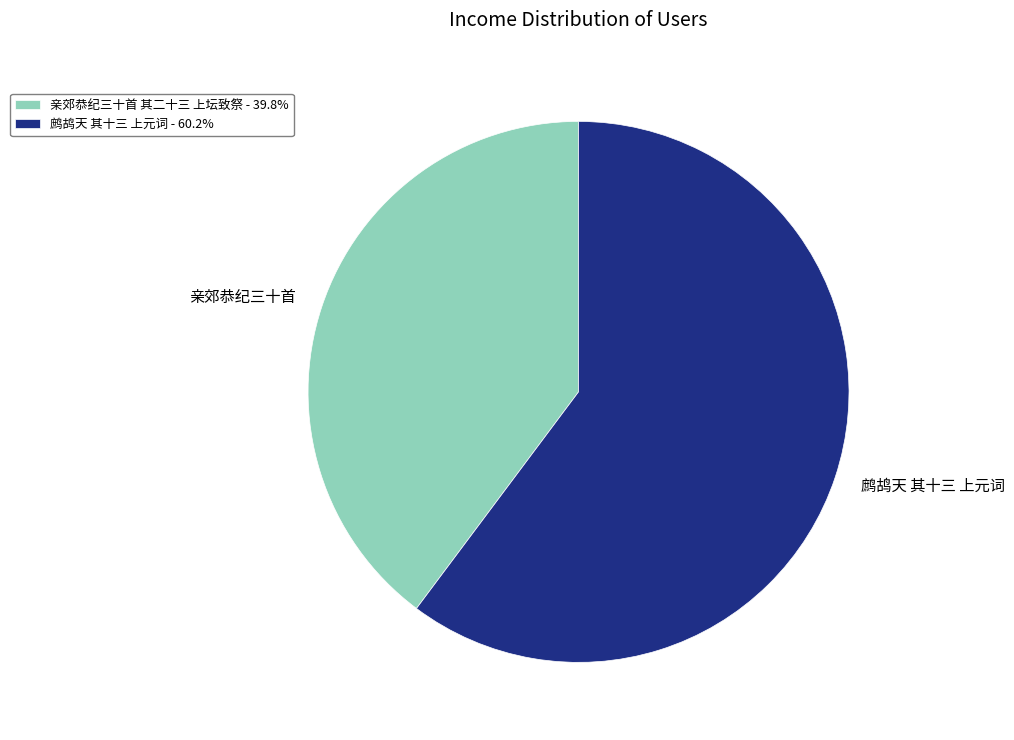

Does 亲郊恭纪三十首 account for over 50% of the chart?

No